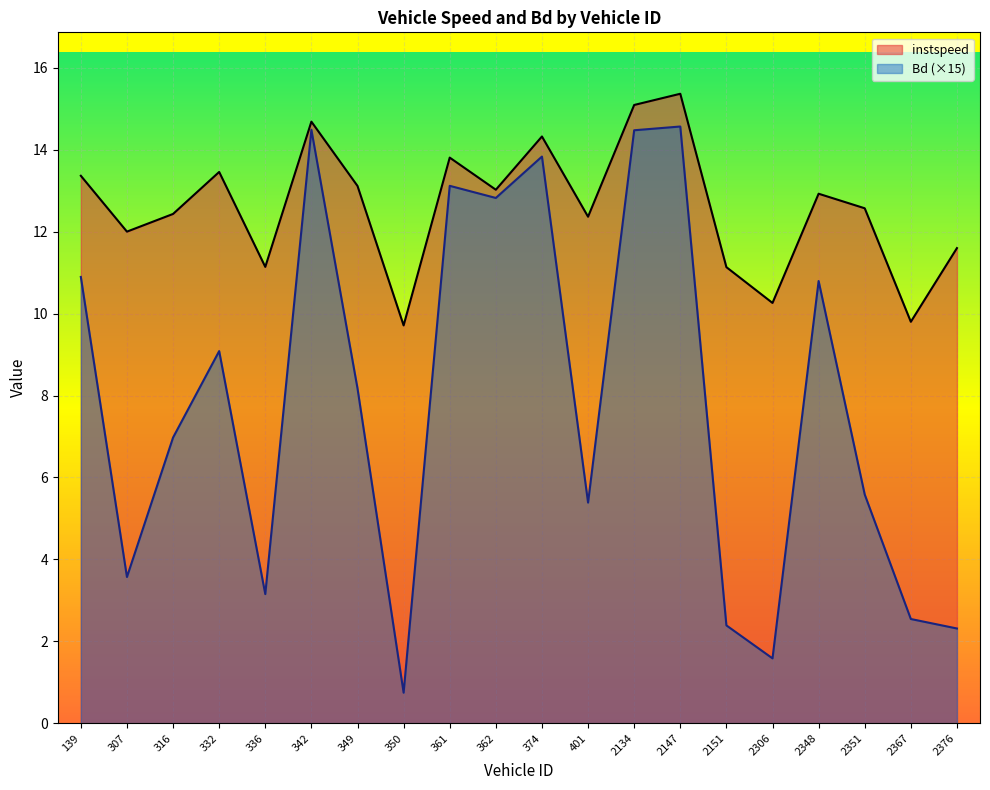

True or false: Bd (×15) and instspeed cross at least once.

False